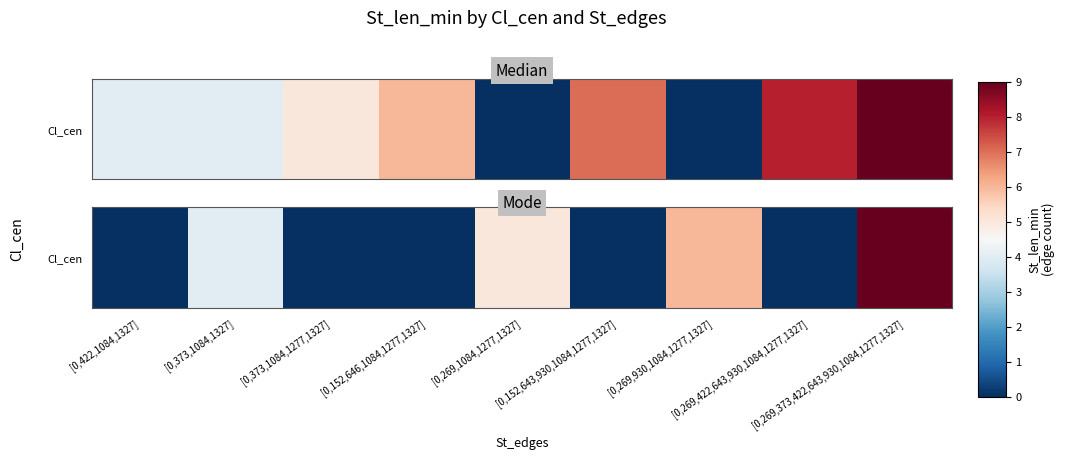

How many values exceed 0?

4